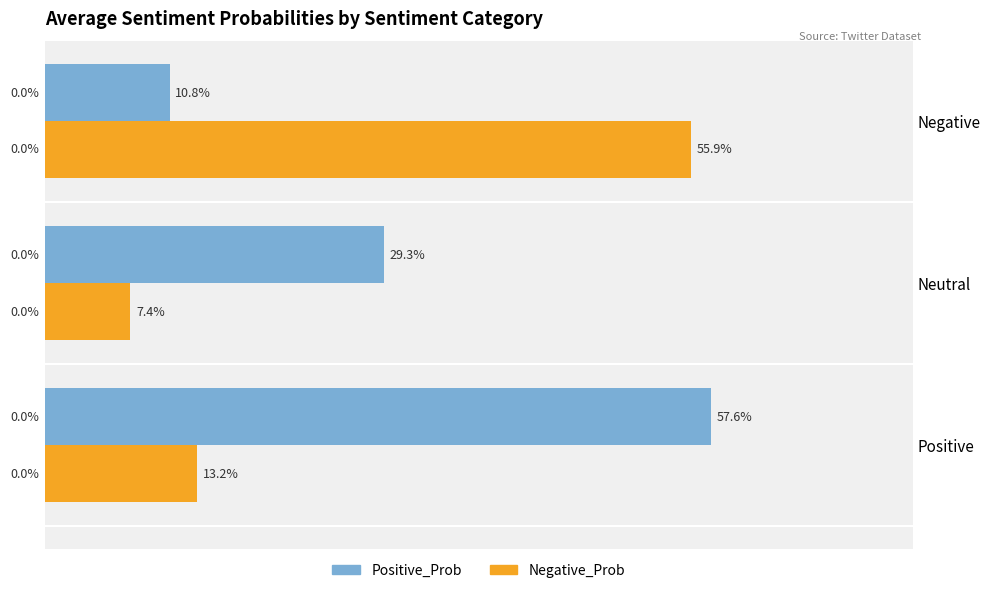

What is the minimum value shown in the chart?

0.1